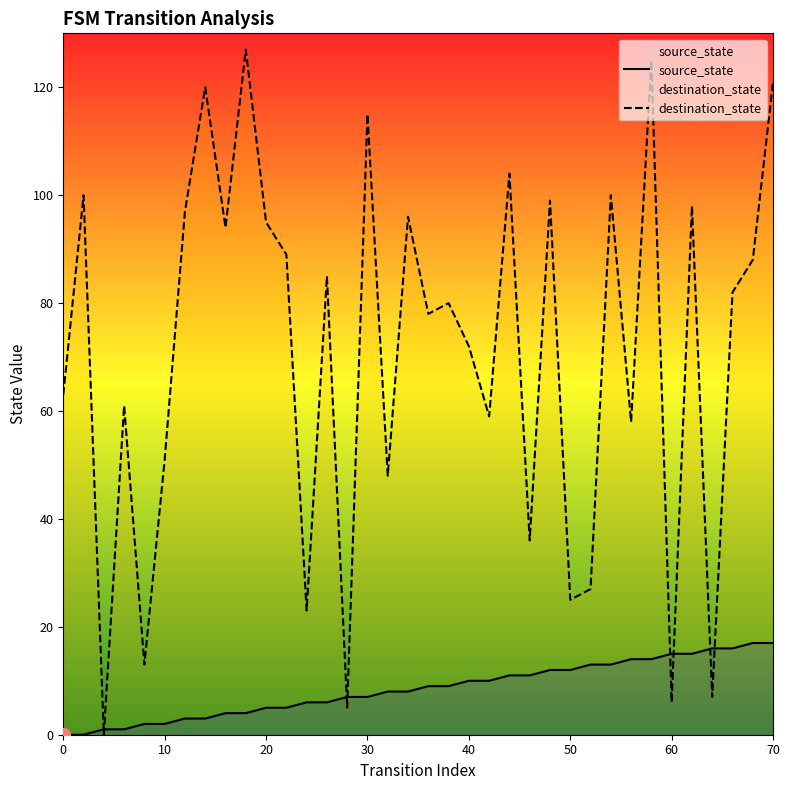

What is the difference between the highest and lowest values at 40?

62